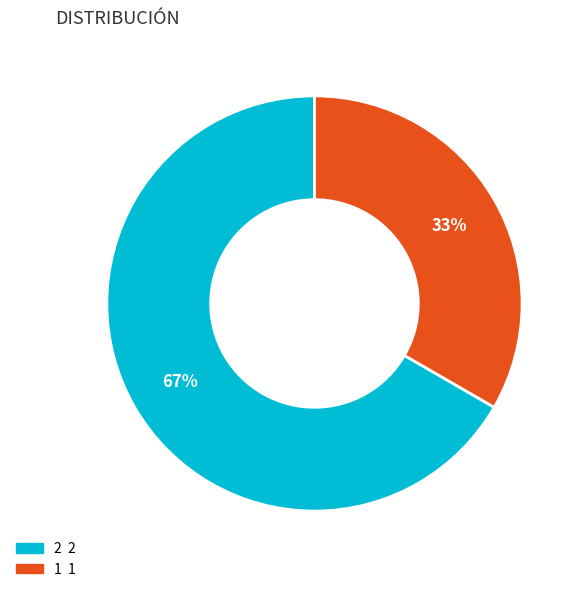

Count the number of slices in the pie.

2